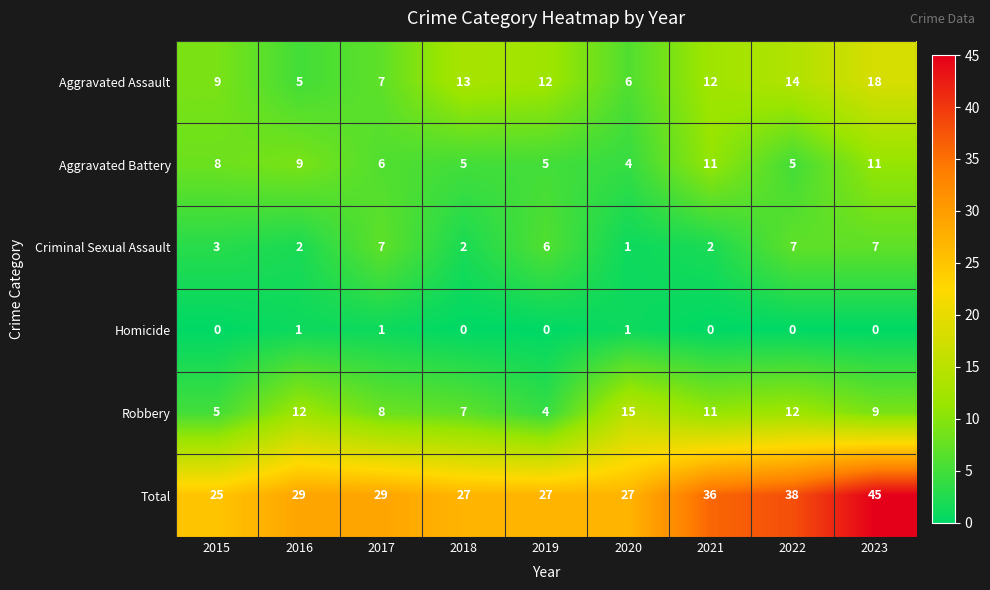

What is the difference between the highest and lowest values at 2017?

28